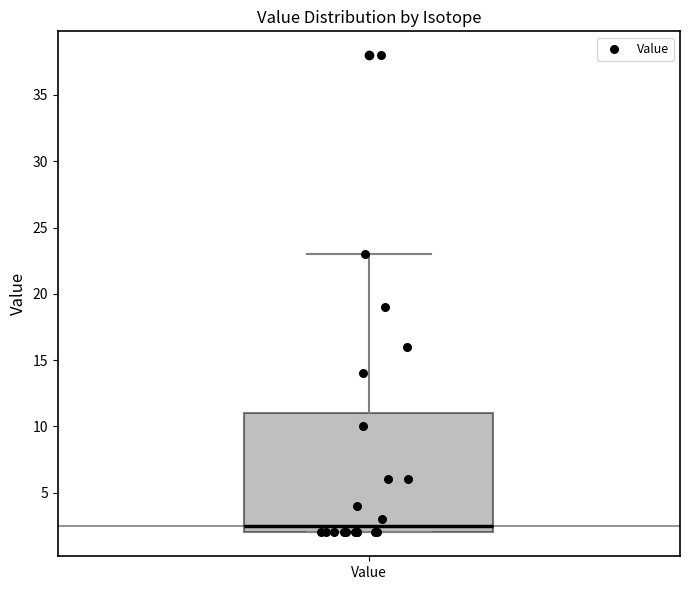

Where is the lower edge of the box for Value on the y-axis? The values are not printed on the chart, so give them approximately, as read against the axis.

2.0